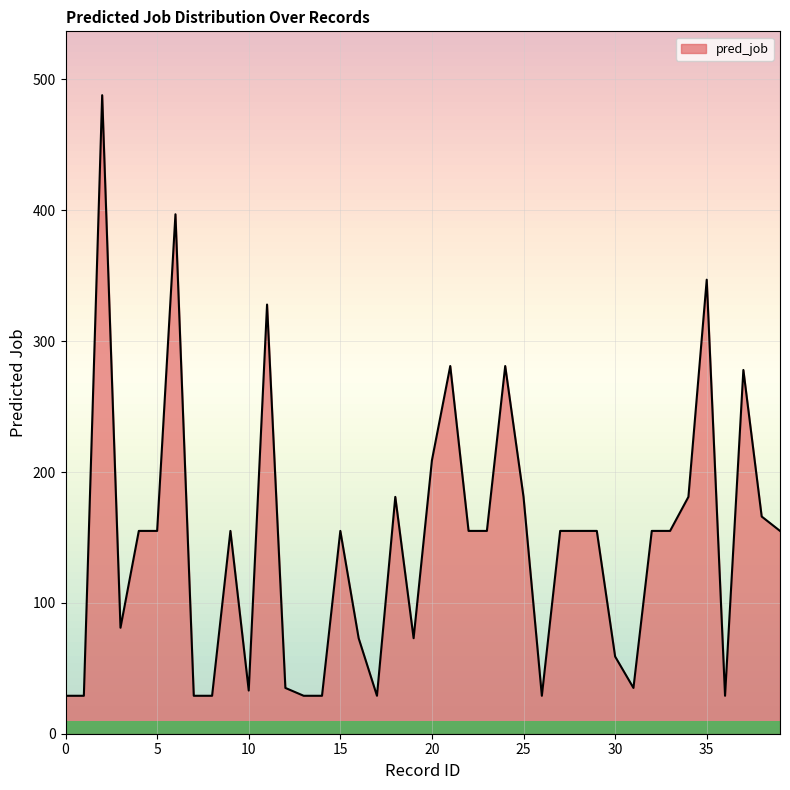

What is the difference between the maximum and minimum values?

459